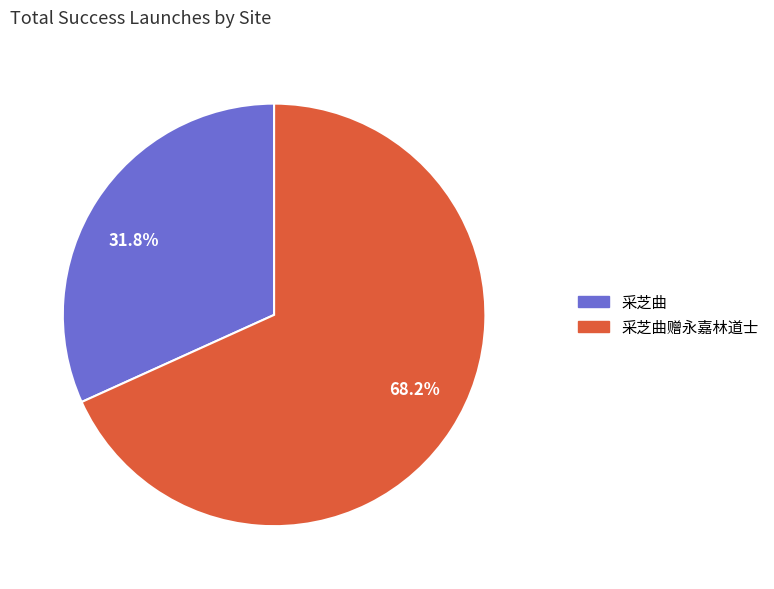

Count the number of slices in the pie.

2